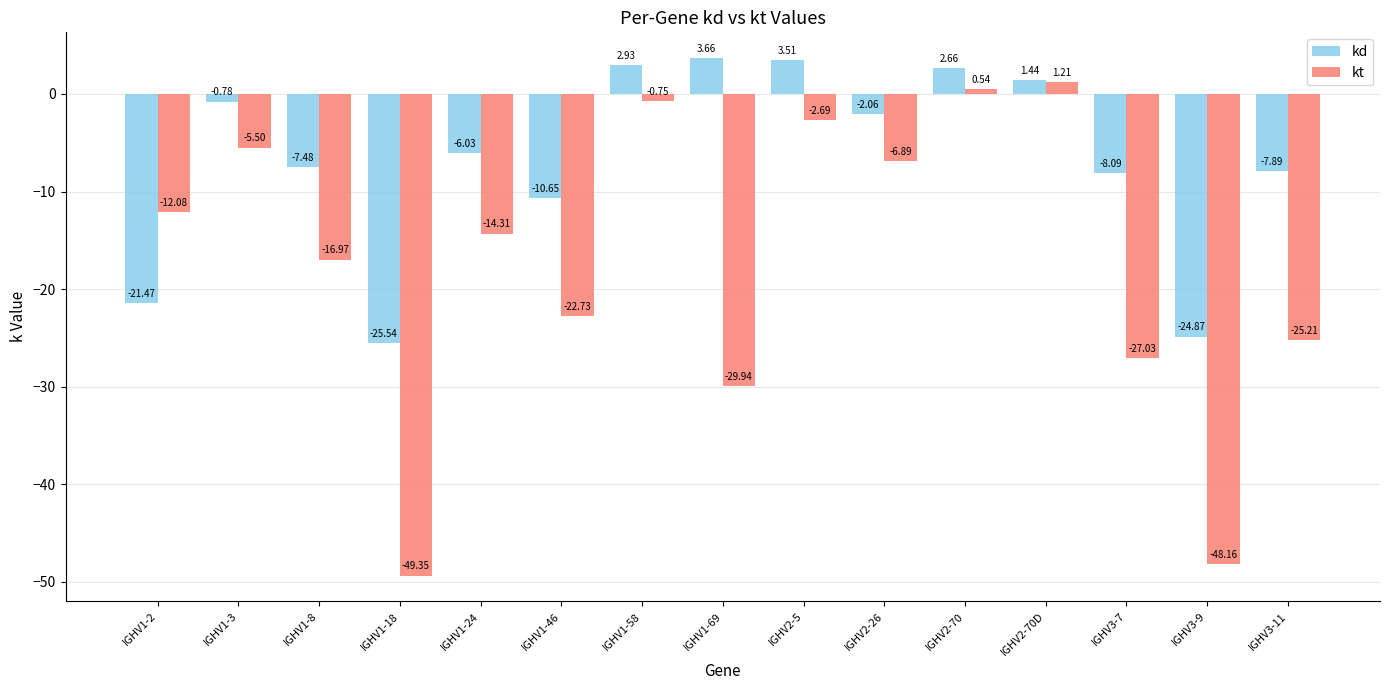

What are all the series names shown in the legend?

kd, kt